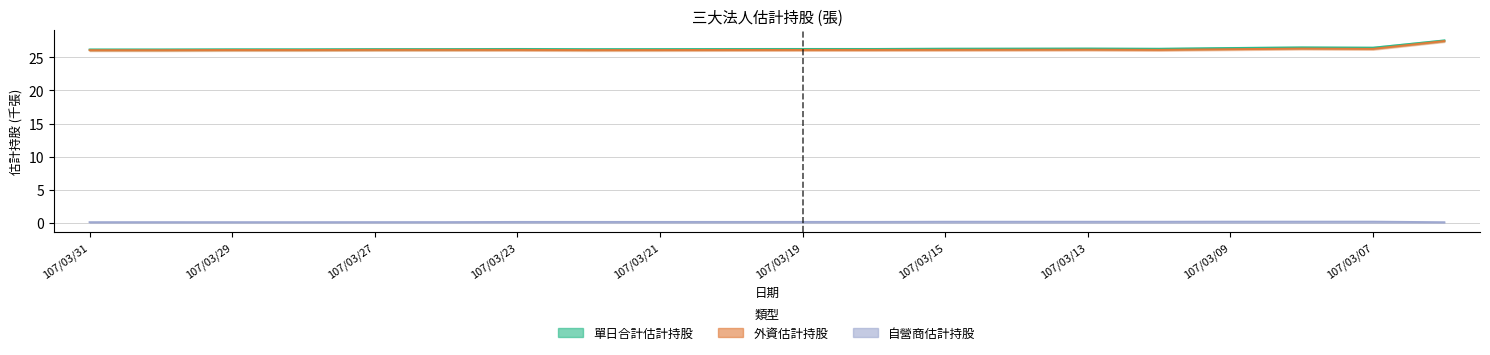

Which has a higher value, 107/03/07 or 107/03/08?

107/03/08